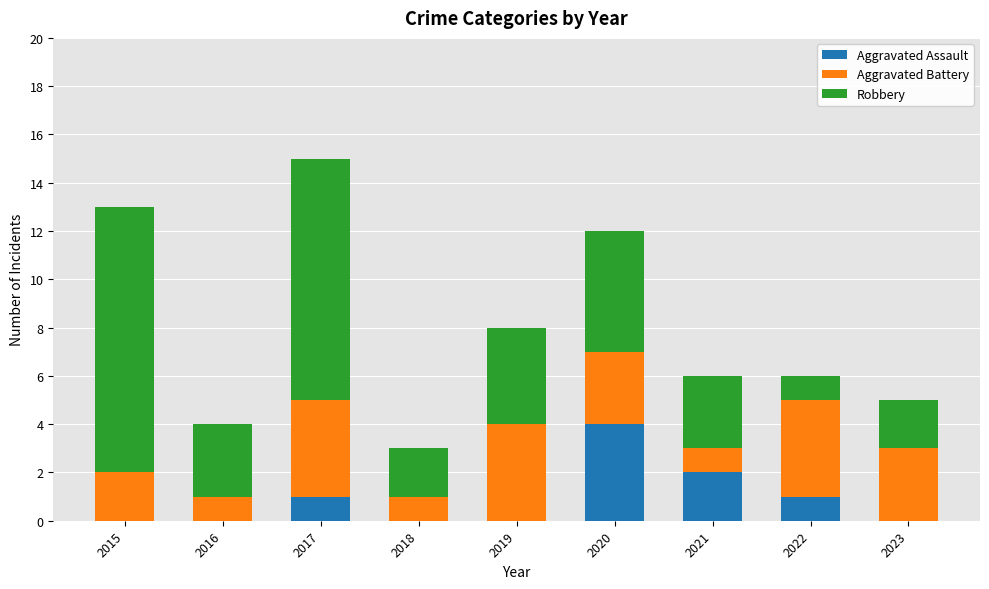

What is the total value across all series at 2016?

4